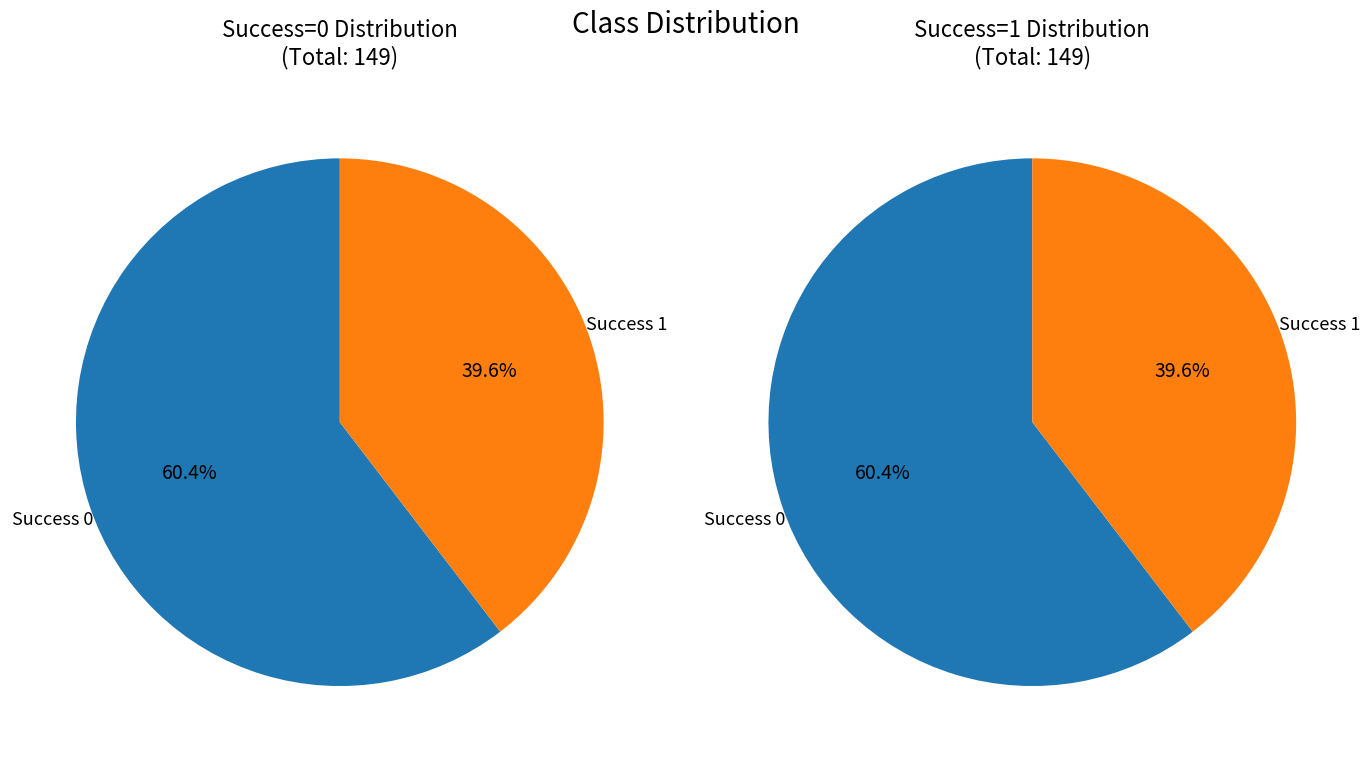

How many slices are in this pie chart?

2